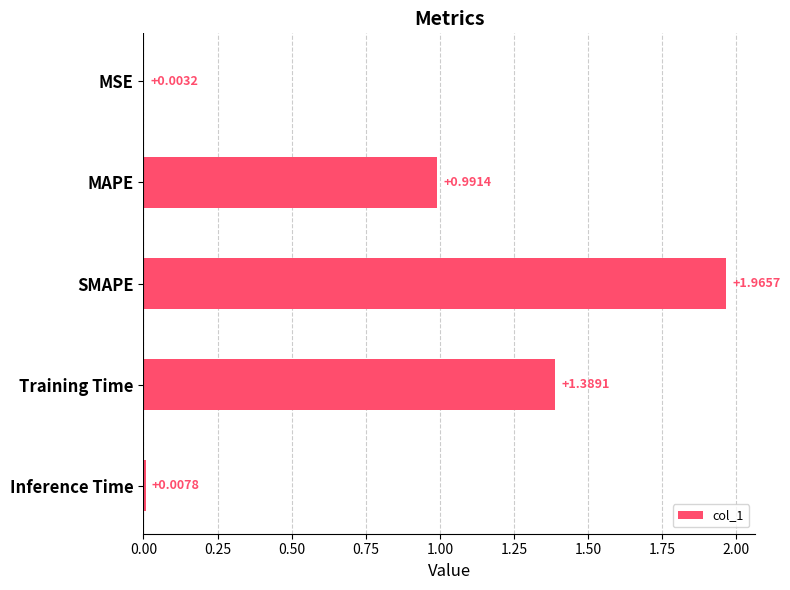

Between MSE and MAPE, which is larger?

MAPE